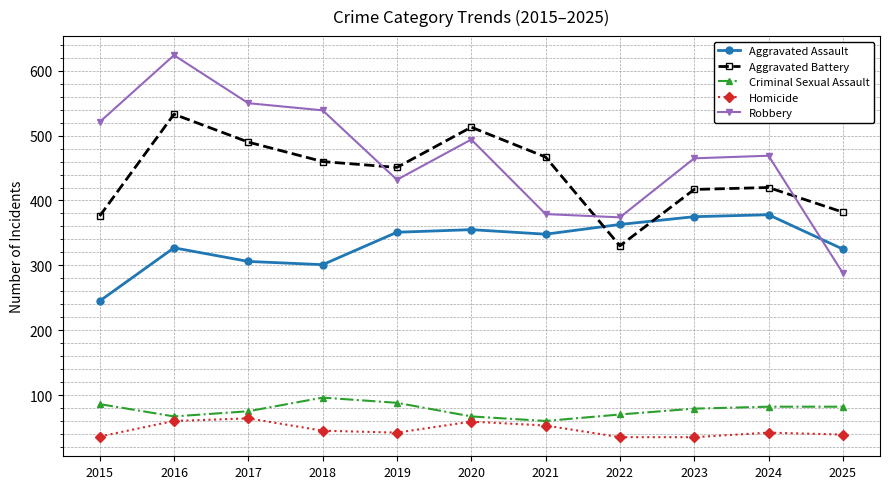

What is the minimum value shown in the chart?

35